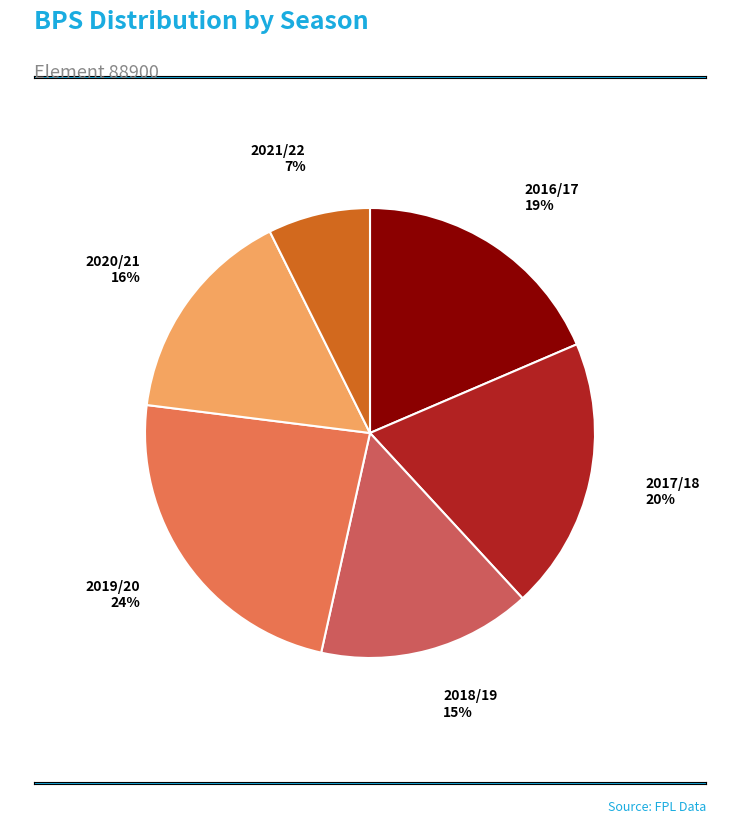

Approximately how many times larger is the value at 2017/18 compared to 2016/17?

1.1